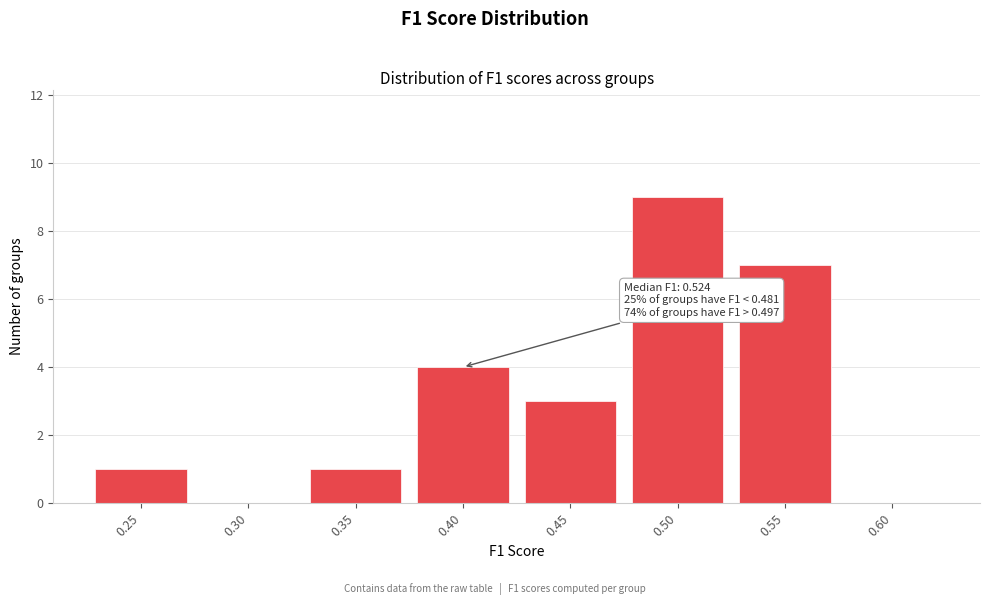

Reading left to right, extract all data points from this chart.

0.25=1	0.30=0	0.35=1	0.40=4	0.45=3	0.50=9	0.55=7	0.60=0